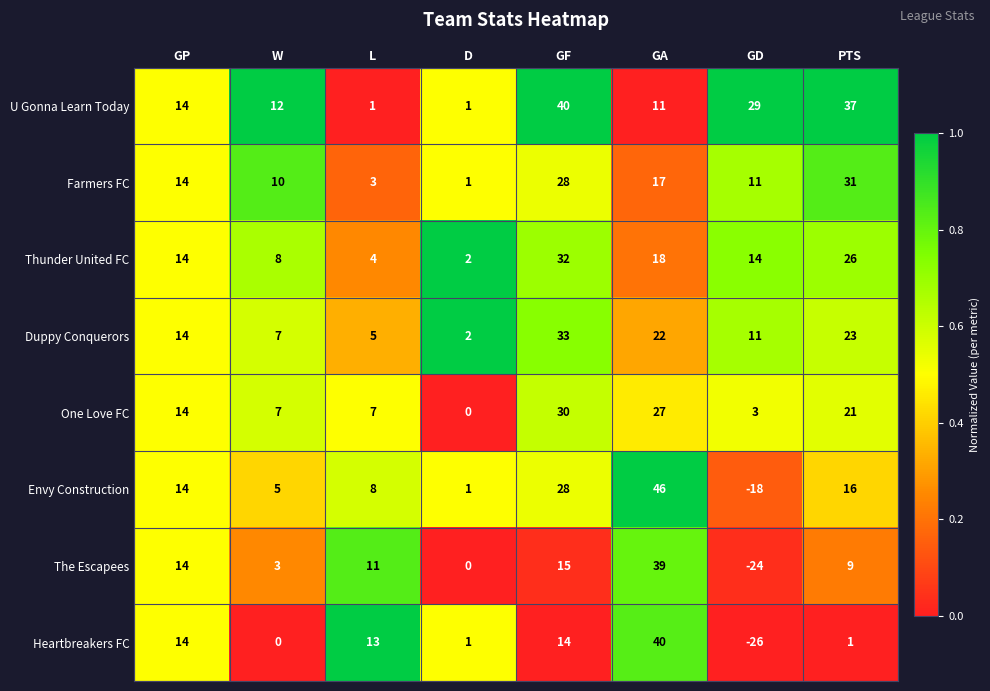

What is the maximum value for Duppy Conquerors?

33